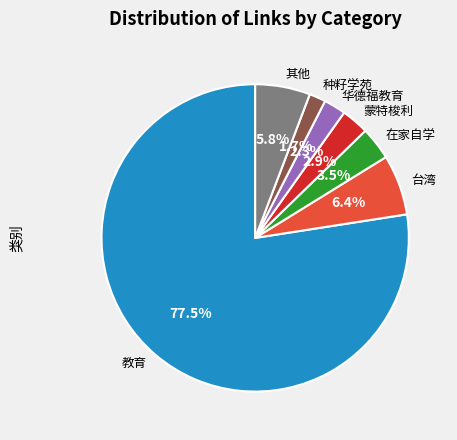

Is 教育 the majority of the pie?

Yes